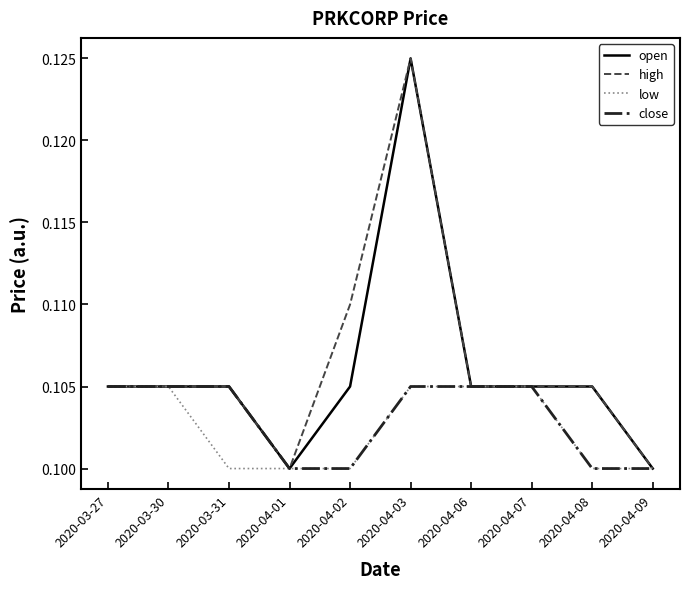

What position from the right is 2020-03-30?

9